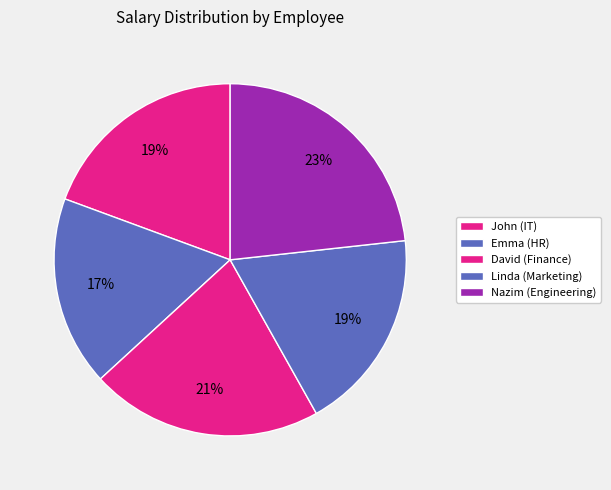

Which slice is the smallest?

Emma (HR)